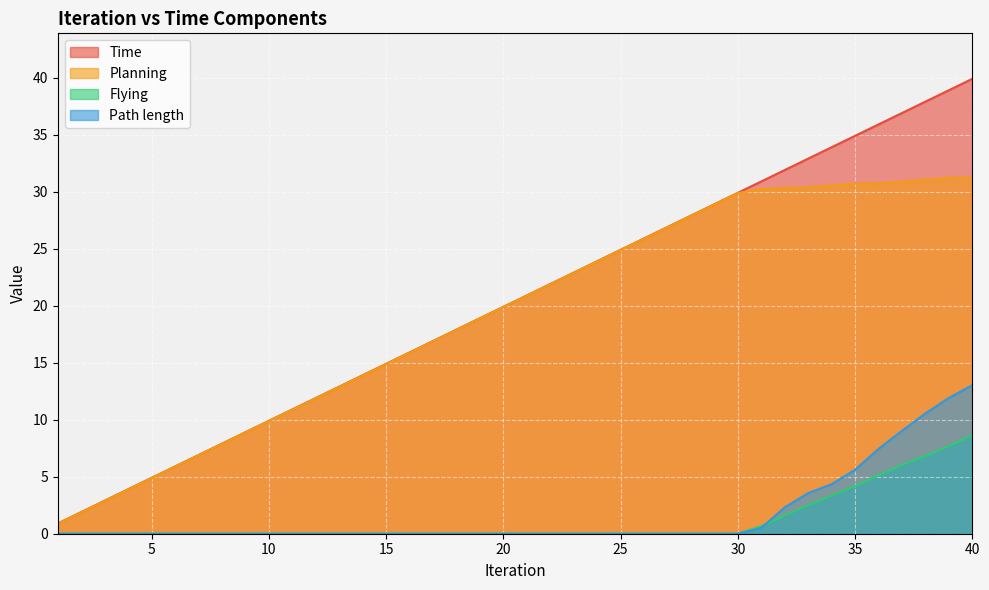

Does the chart display data point markers on the line(s)?

No